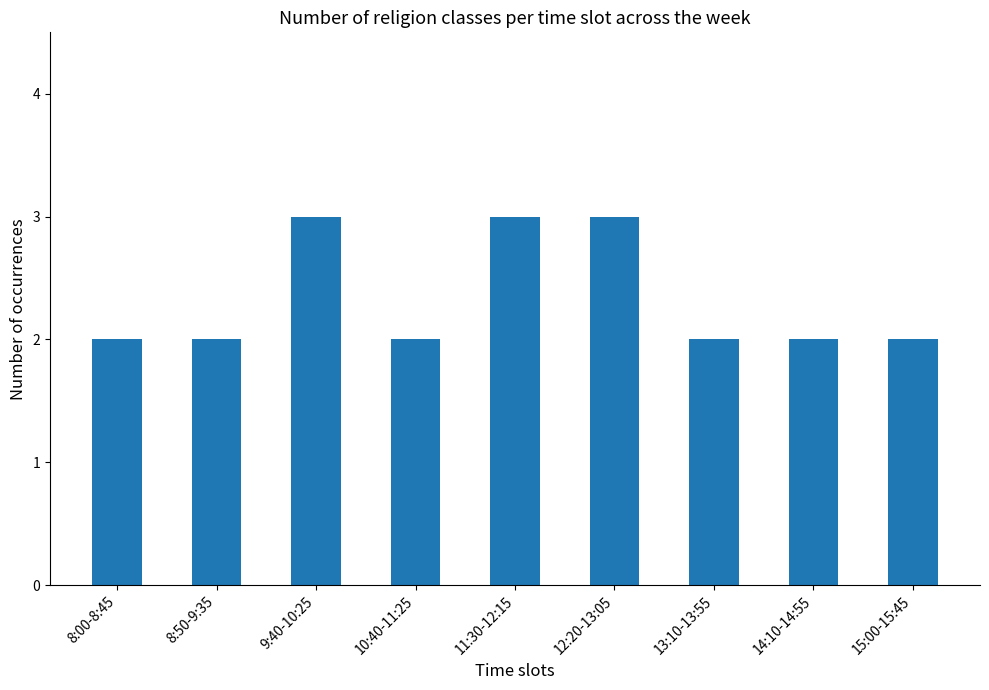

Does the chart contain stacked bars?

No